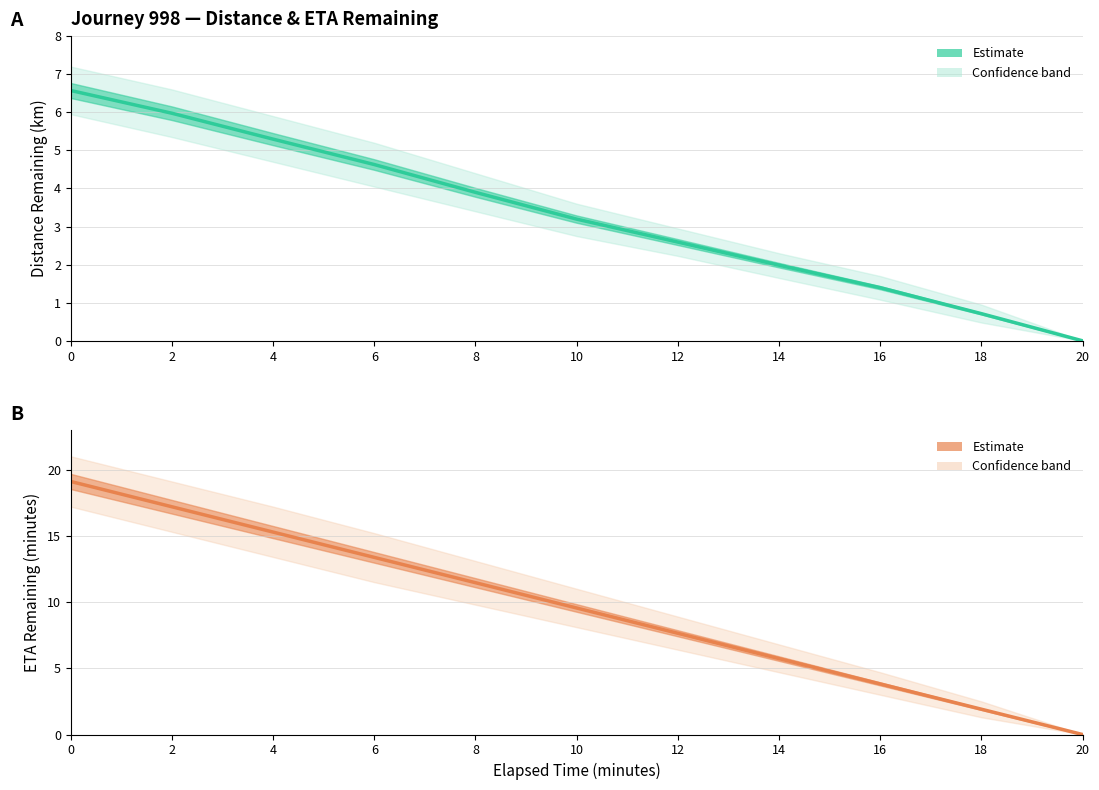

What is the value of the eta_remaining_minutes point at the 5th from the left?

11.5